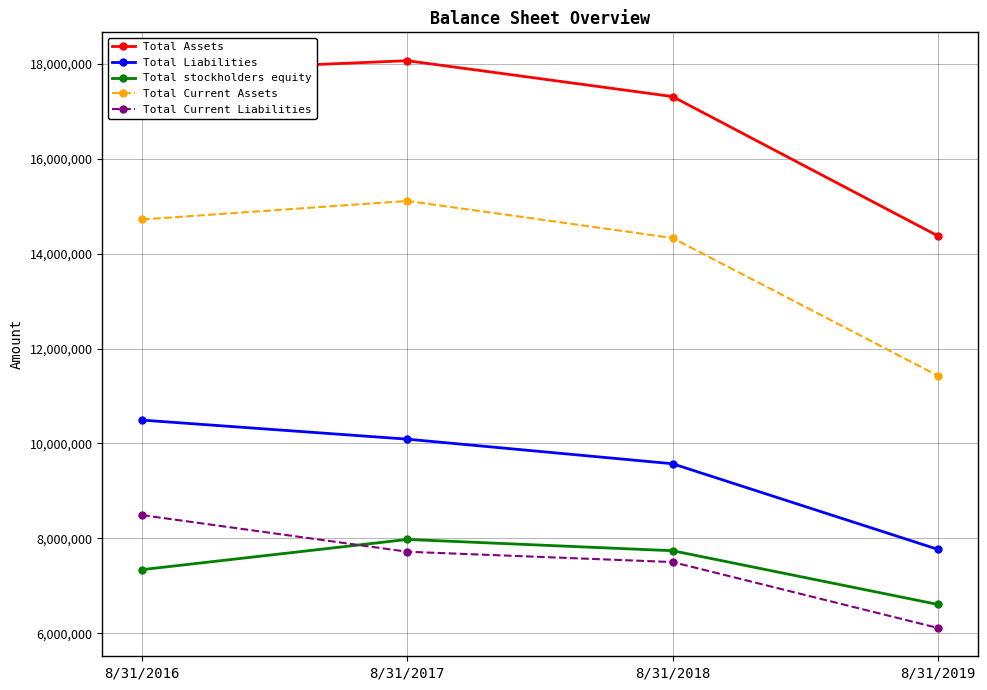

True or false: Total Current Assets and Total stockholders equity cross at least once.

False